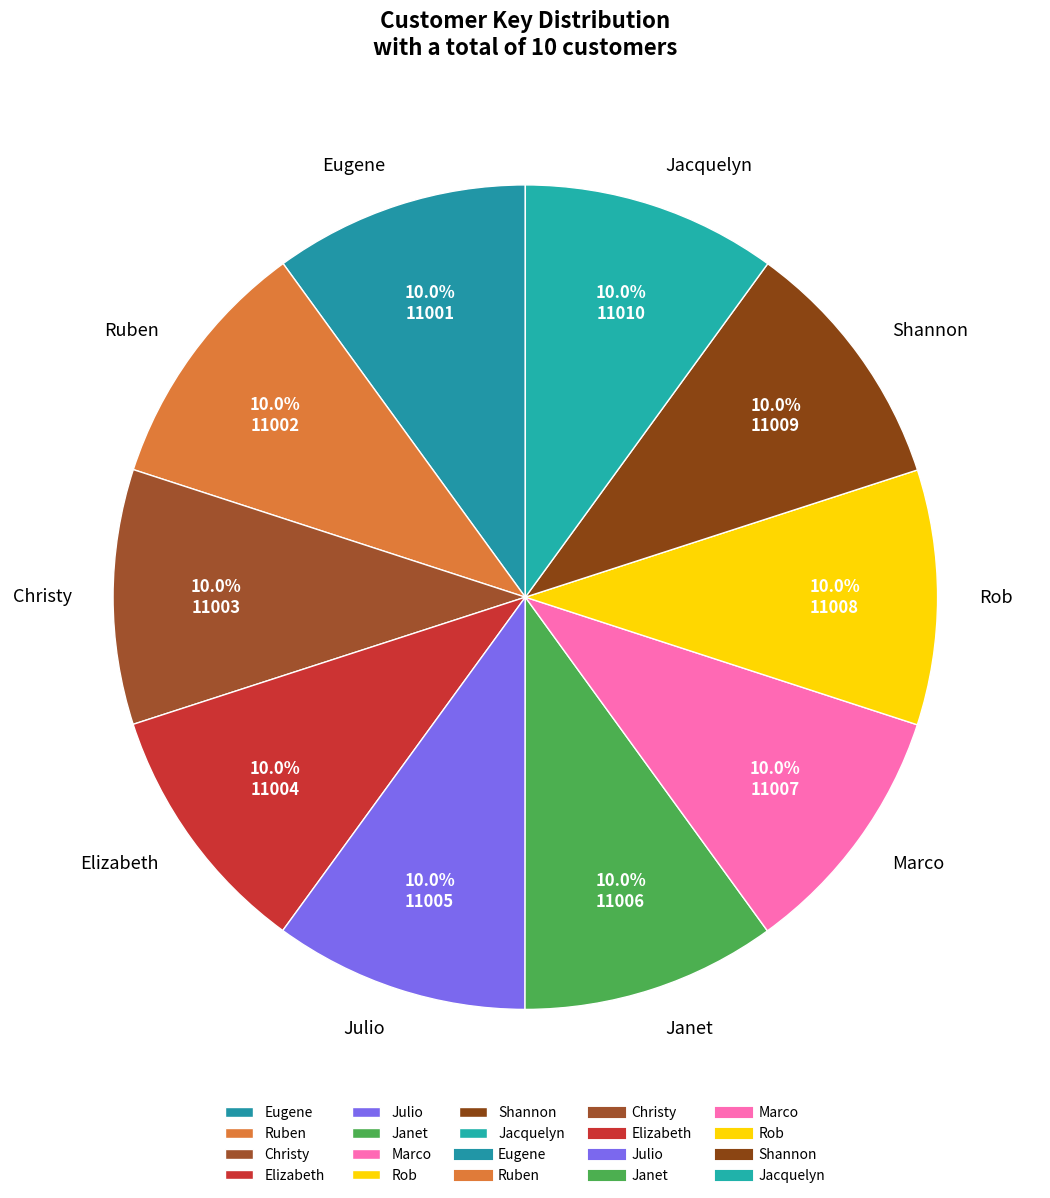

Is it true that Shannon is 10% of the pie?

True